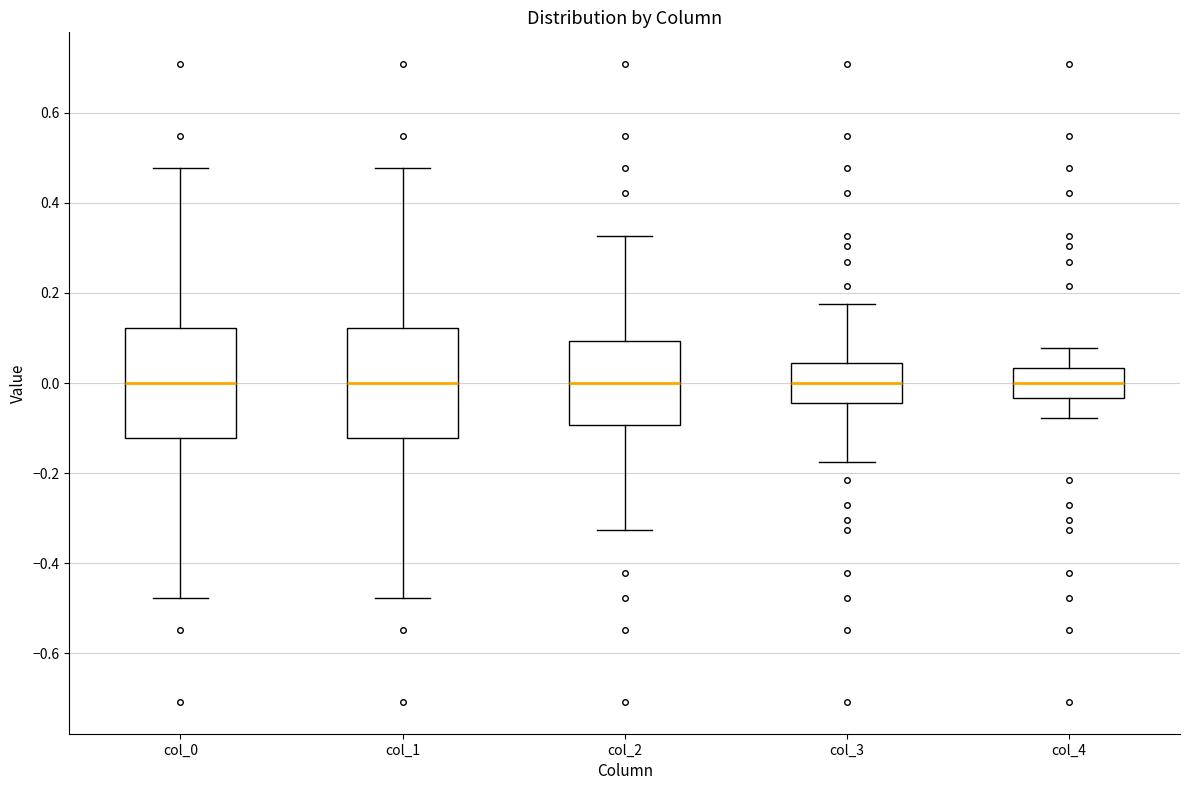

Reading left to right, transcribe this box plot: for each box, give where its median line is, the range the box spans, and where its two whiskers end, as read against the y-axis. The values are not printed on the chart, so give them approximately, as read against the axis.

col_0: median 0.00, box -0.12 to 0.12, whiskers -0.48 to 0.48
col_1: median 0.00, box -0.12 to 0.12, whiskers -0.48 to 0.48
col_2: median 0.00, box -0.10 to 0.10, whiskers -0.32 to 0.32
col_3: median 0.00, box -0.04 to 0.04, whiskers -0.18 to 0.18
col_4: median 0.00, box -0.04 to 0.04, whiskers -0.08 to 0.08